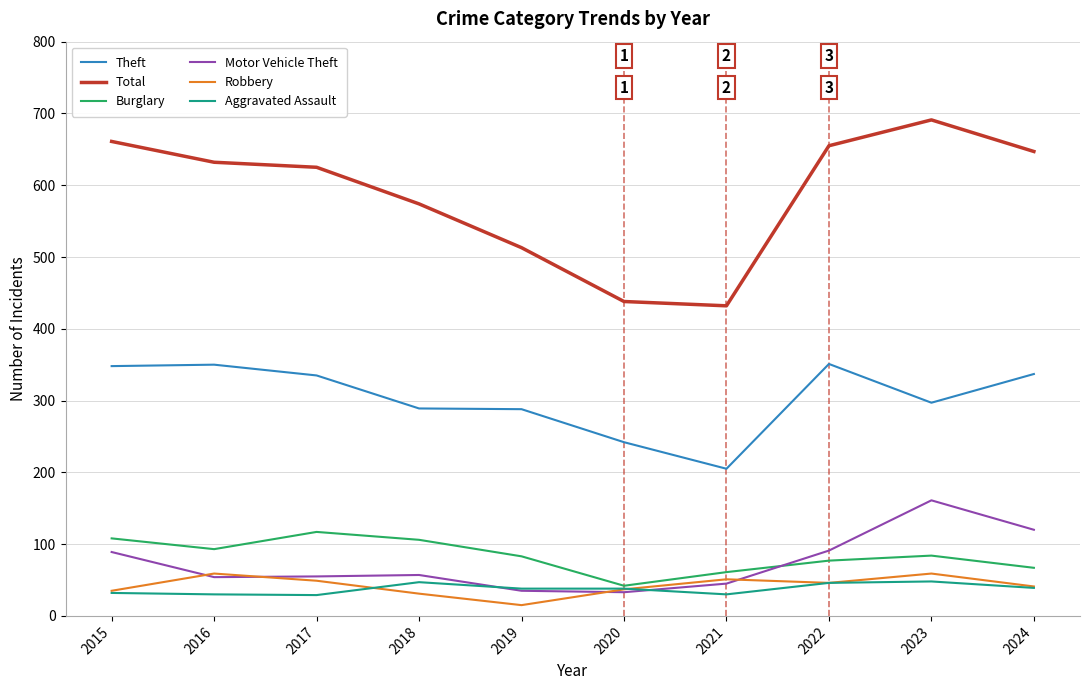

At which label does Theft first exceed 335?

2015